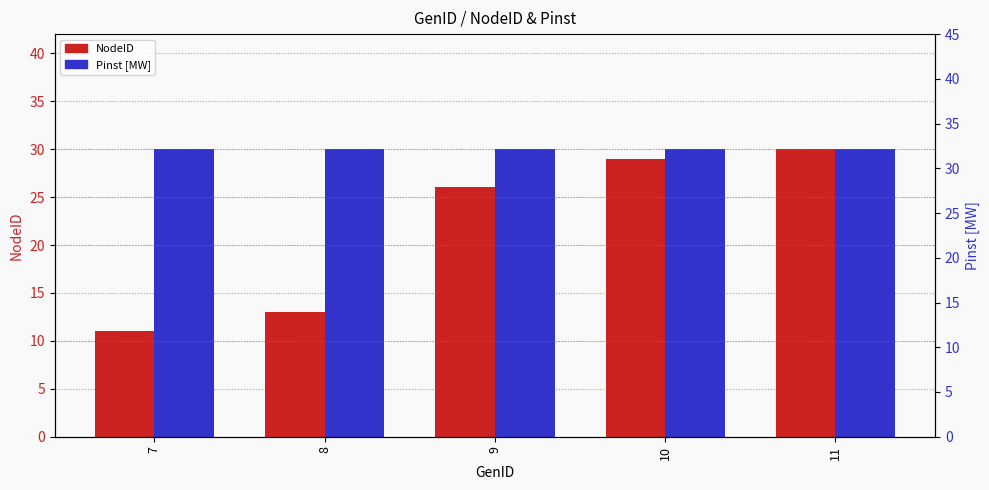

Rank the series by their maximum value, from highest to lowest.

NodeID, Pinst [MW]